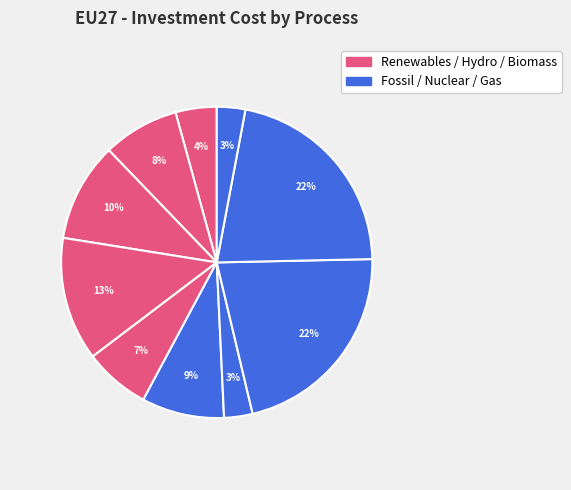

To the nearest percent, what is the average slice percentage?

10%